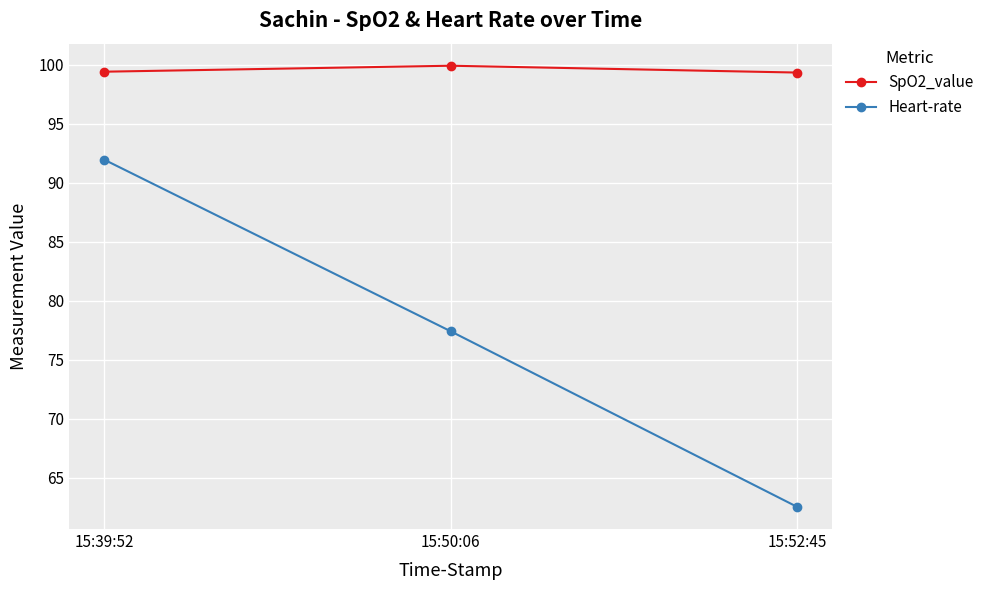

What is the spread (max minus min) of values at 15:50:06?

22.5